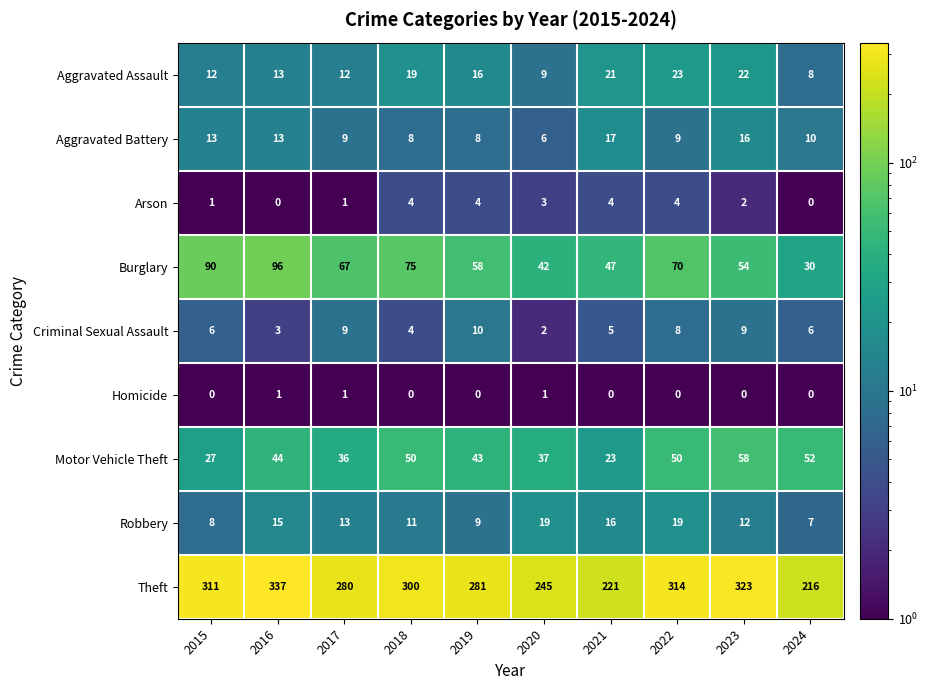

Which series has the largest total across all categories?

Theft